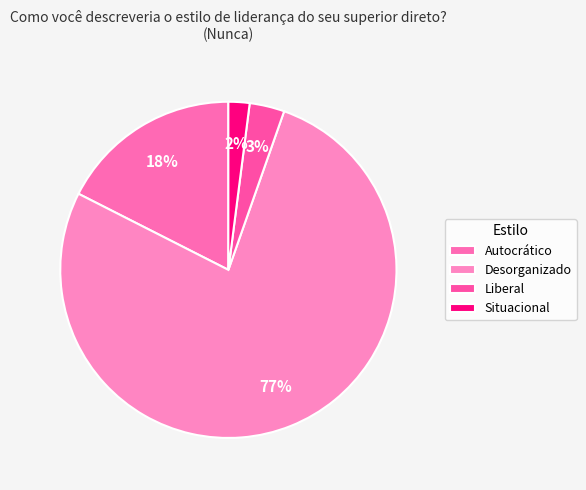

Which slice is the smallest?

Situacional